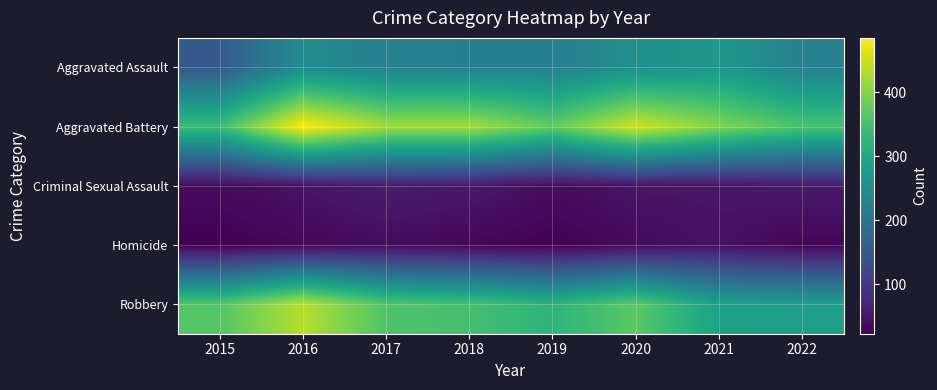

Between 2015 and 2021, which series saw the biggest shift?

Aggravated Assault